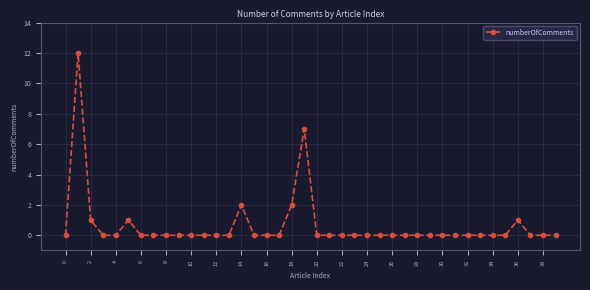

What is the sum of all values?

26